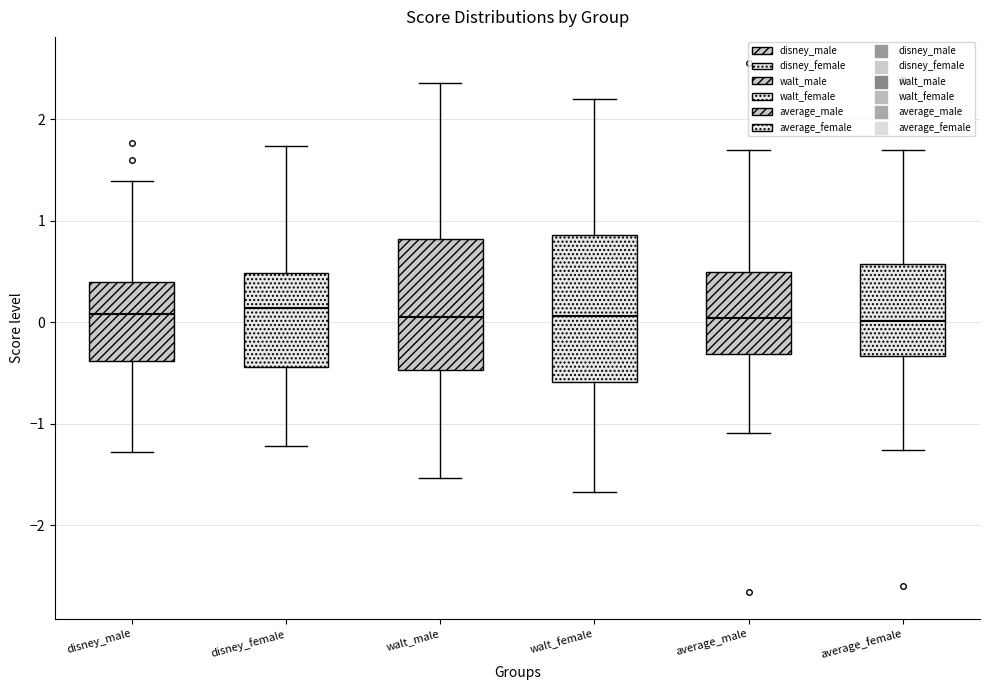

Reading left to right, read every box against the y-axis: the position of its median line, the range the box covers, and the ends of its whiskers. The values are not printed on the chart, so give them approximately, as read against the axis.

disney_male: median 0.1, box -0.4 to 0.4, whiskers -1.3 to 1.4
disney_female: median 0.1, box -0.4 to 0.5, whiskers -1.2 to 1.7
walt_male: median 0.1, box -0.5 to 0.8, whiskers -1.5 to 2.4
walt_female: median 0.1, box -0.6 to 0.9, whiskers -1.7 to 2.2
average_male: median 0.0, box -0.3 to 0.5, whiskers -1.1 to 1.7
average_female: median 0.0, box -0.3 to 0.6, whiskers -1.3 to 1.7